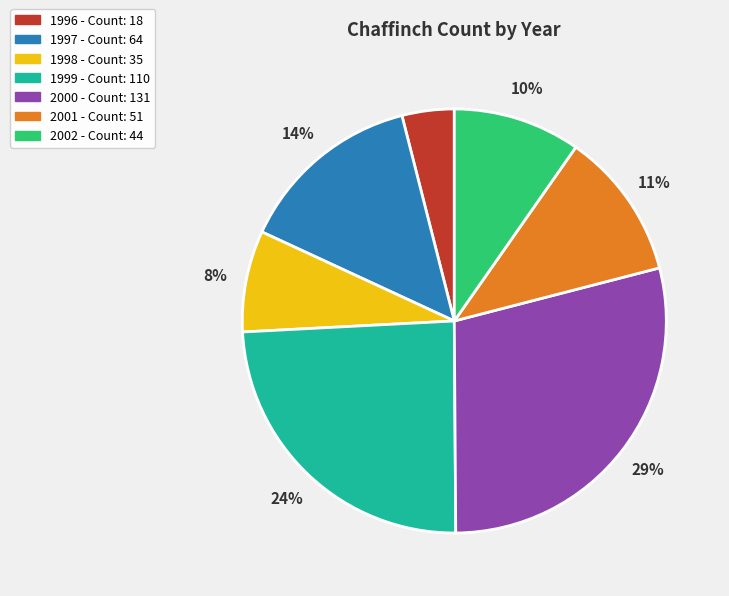

To the nearest percent, what is the combined percentage of 2001 and 1997?

25%